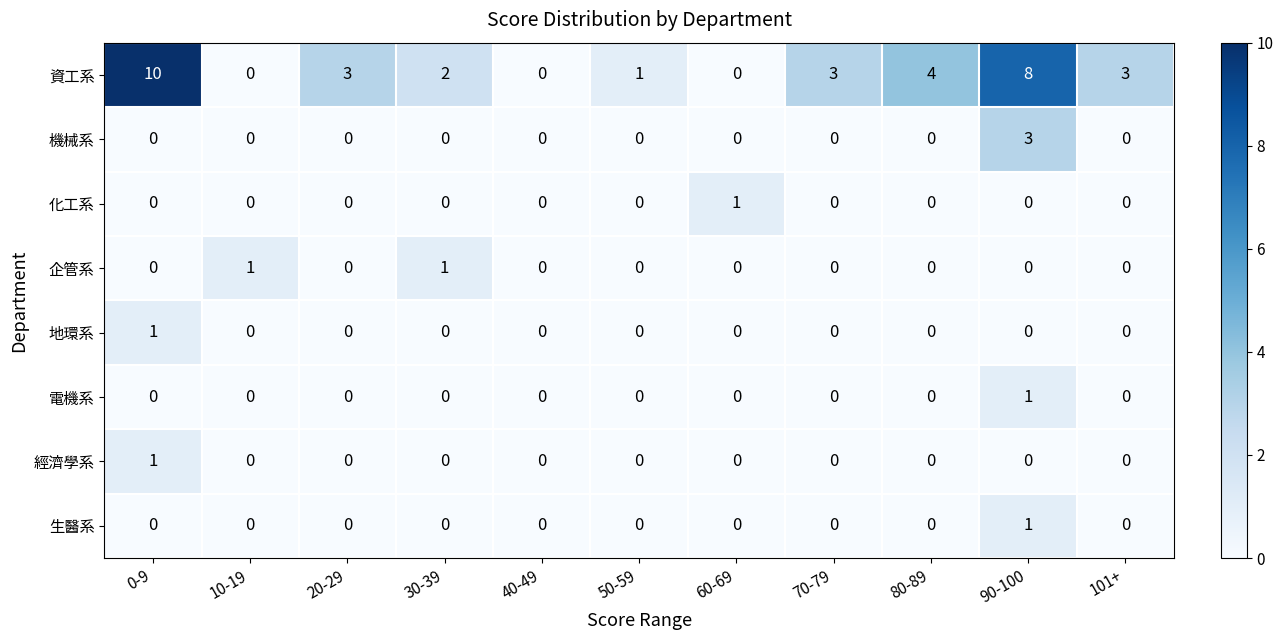

Which series has the largest total across all categories?

資工系